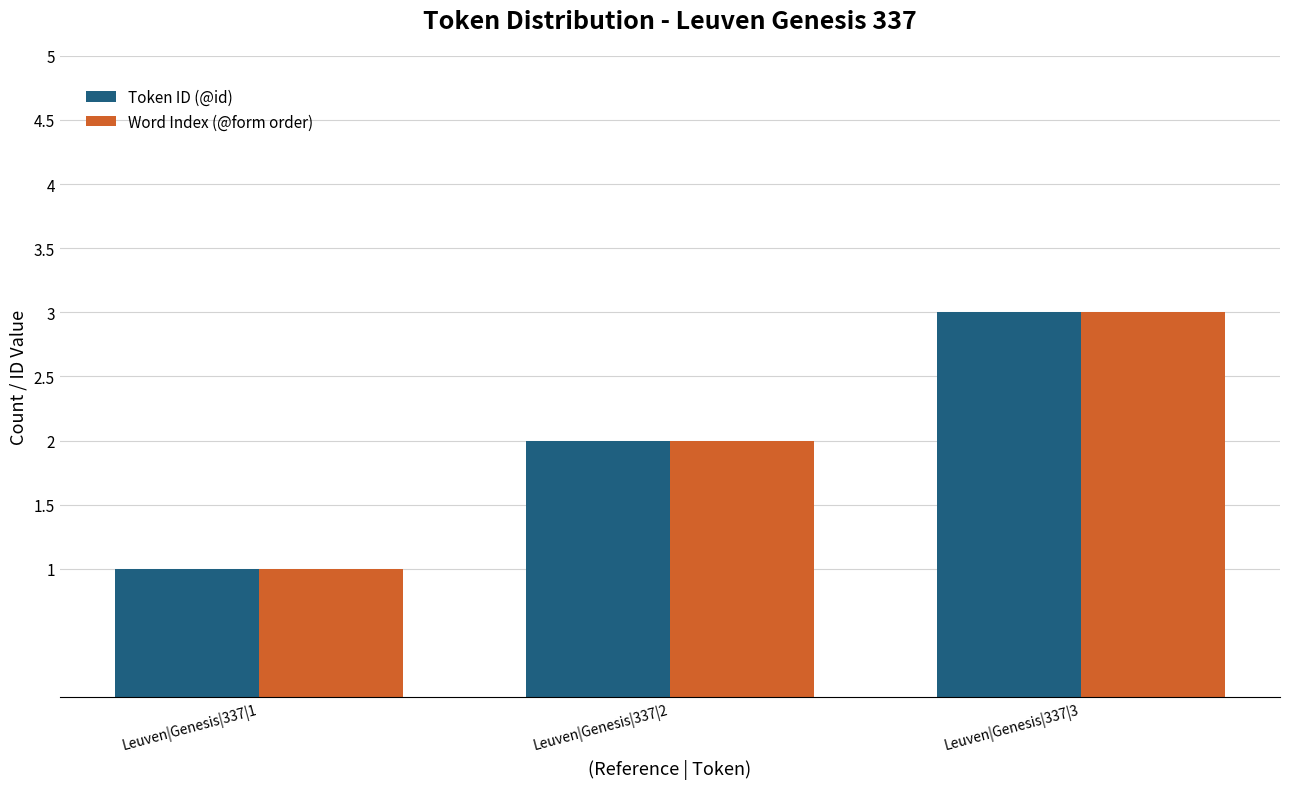

At which category is the sum across all series the highest?

Leuven|Genesis|337|3